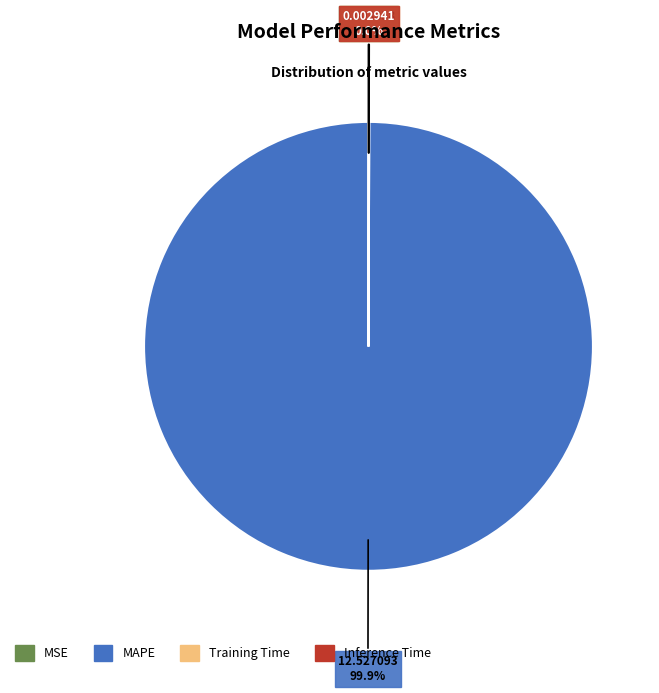

Which slice represents more than half of the pie?

MAPE